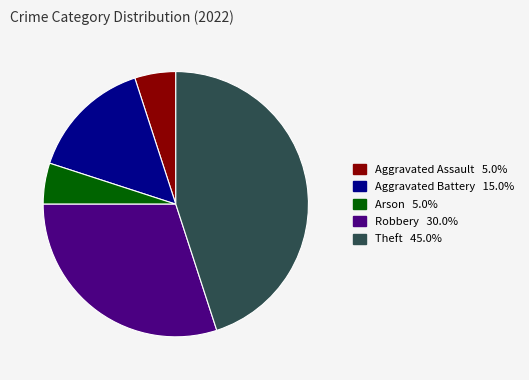

Is there any slice that represents more than half of the pie?

No